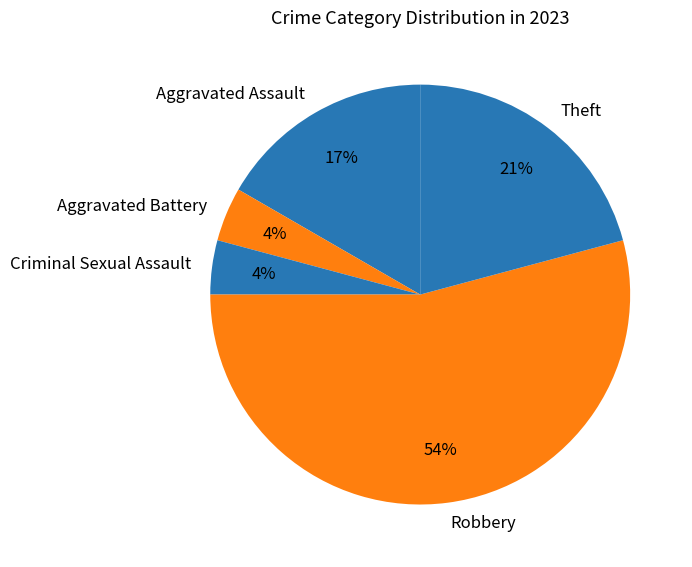

Which category has the biggest portion of the pie?

Robbery